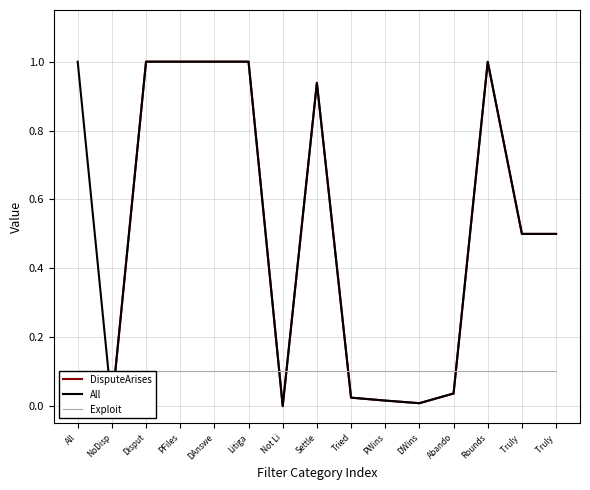

How many lines are shown in the chart?

3